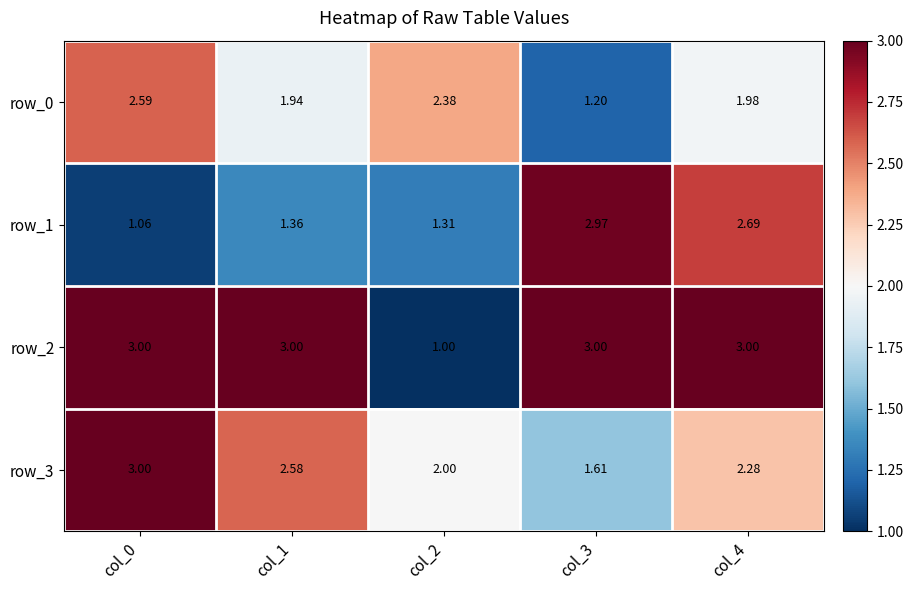

What is the average value of the row_0 series?

2.0